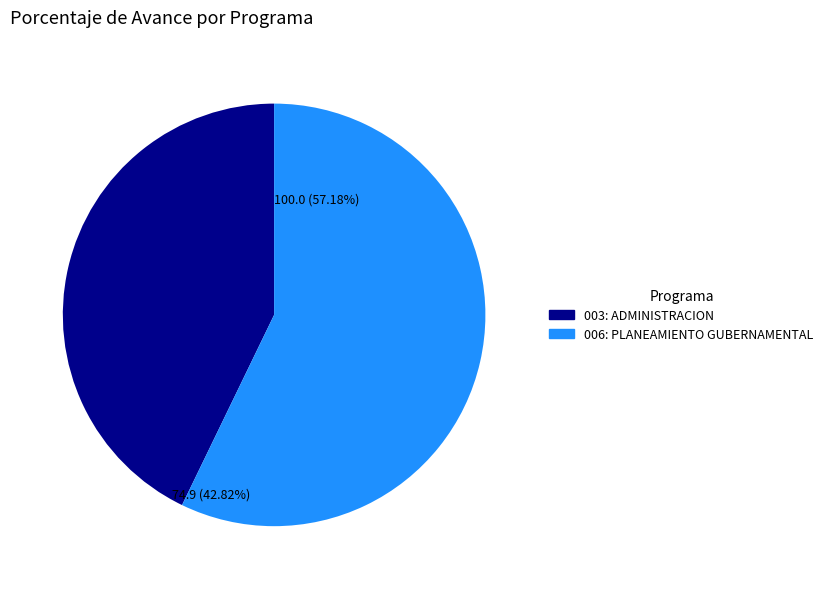

What percentage do 003: ADMINISTRACION and 006: PLANEAMIENTO GUBERNAMENTAL together represent?

100.0%